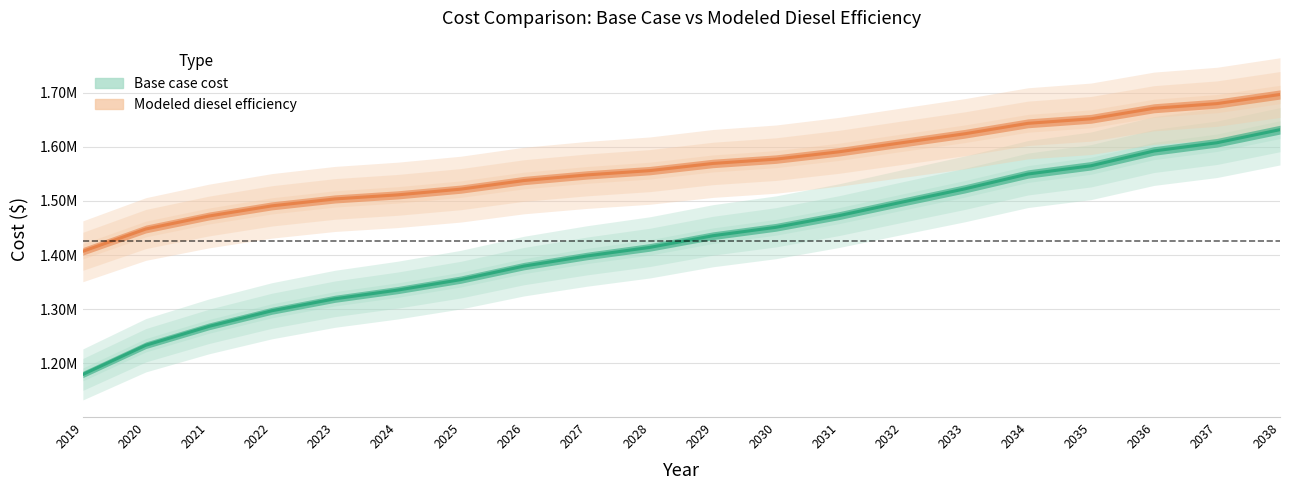

Reading left to right, list all the values displayed in this chart.

Base case cost: 2019=1179283.0	2020=1233270.1	2021=1268088.0	2022=1296988.4	2023=1319103.9	2024=1335285.5	2025=1354602.0	2026=1379571.7	2027=1398298.9	2028=1414216.8	2029=1435753.3	2030=1451359.3	2031=1472882.8	2032=1497846.9	2033=1522475.1	2034=1549869.2	2035=1565115.8	2036=1592472.1	2037=1607698.7	2038=1631902.8
Modeled diesel efficiency: 2019=1406964.9	2020=1448195.1	2021=1472182.8	2022=1490970.5	2023=1503765.6	2024=1511337.5	2025=1521926.7	2026=1537818.5	2027=1548194.9	2028=1556173.2	2029=1569411.5	2030=1577407.1	2031=1590927.2	2032=1607717.0	2033=1624339.7	2034=1643612.1	2035=1651973.3	2036=1671472.1	2037=1680069.9	2038=1696951.9